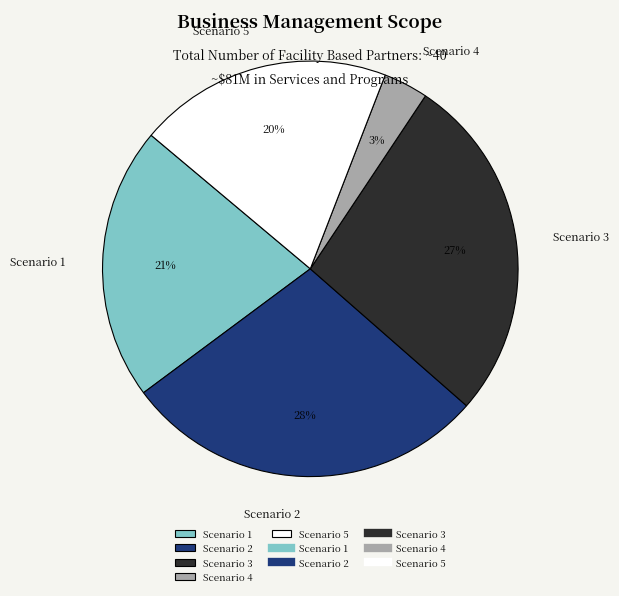

Approximately how many times larger is the value at Scenario 2 compared to Scenario 1?

1.3